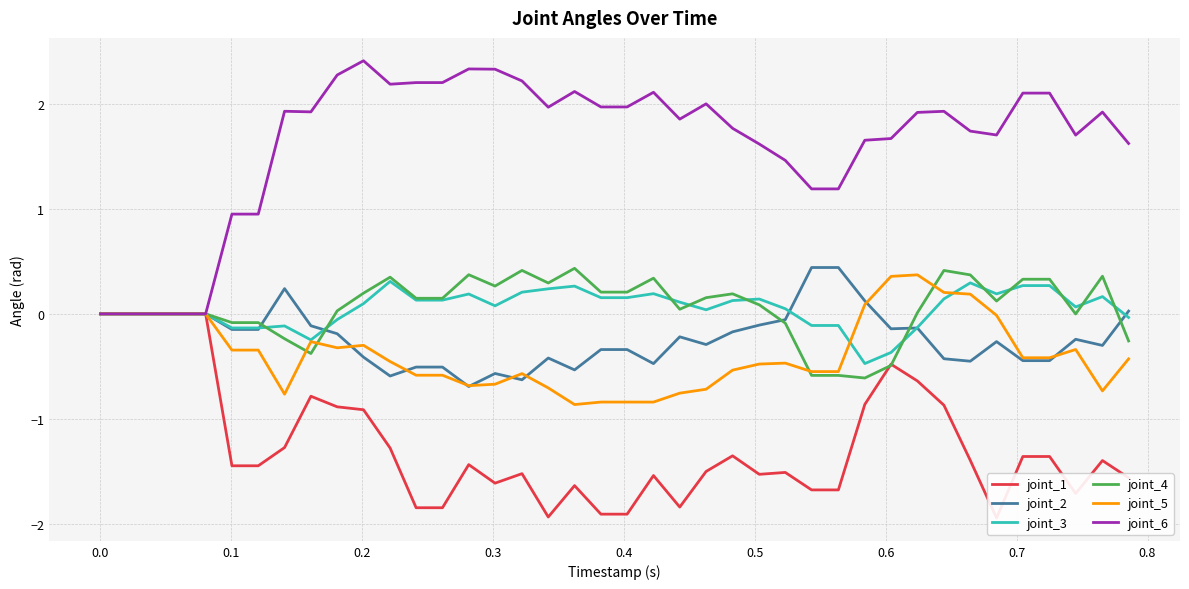

Does the chart have visible grid lines?

Yes